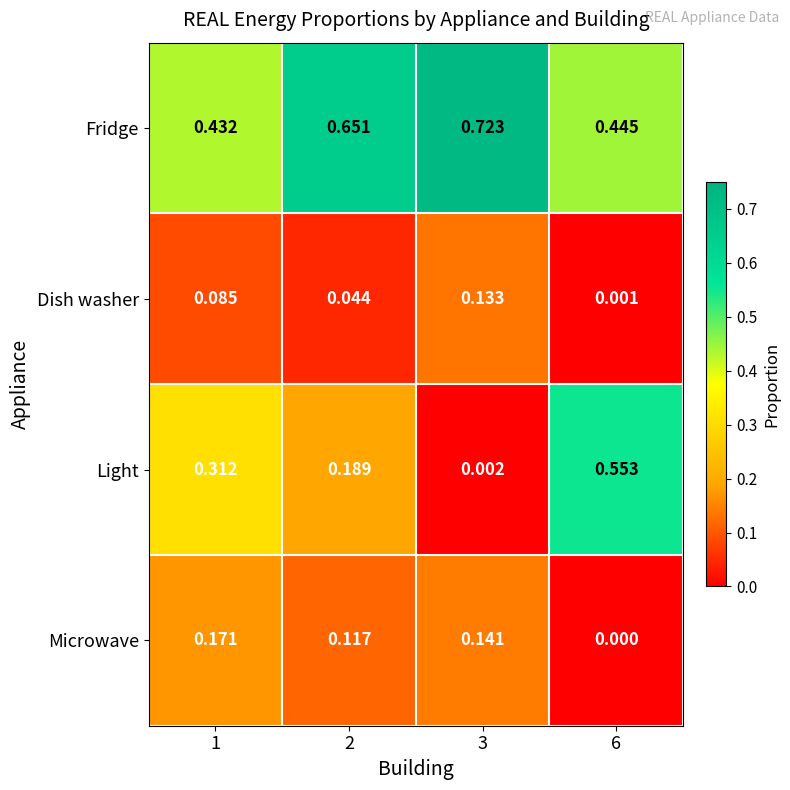

Is the value of Microwave at 2 greater than the value of Dish washer at 2?

Yes